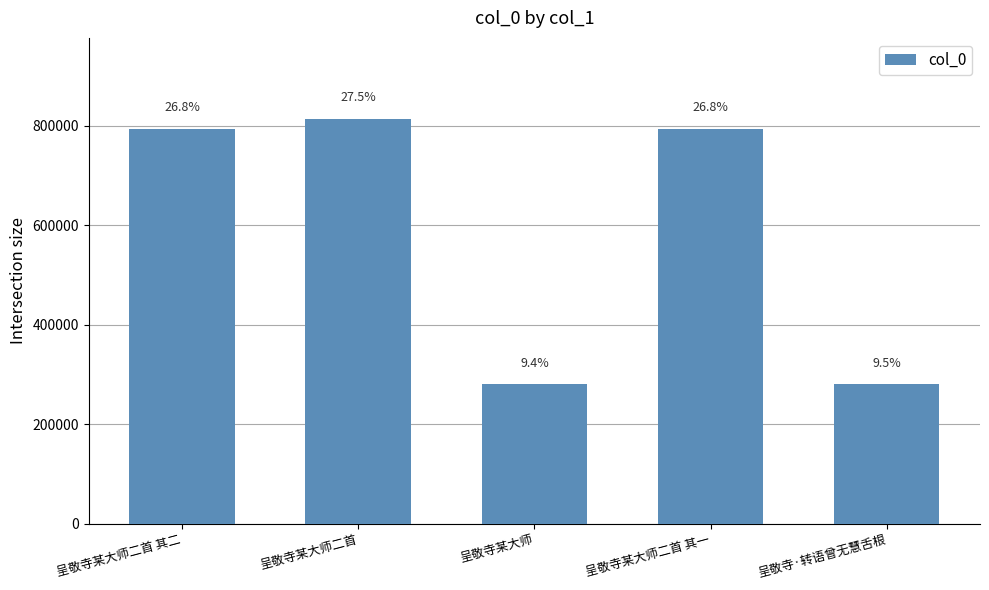

Does the chart contain any negative values?

No